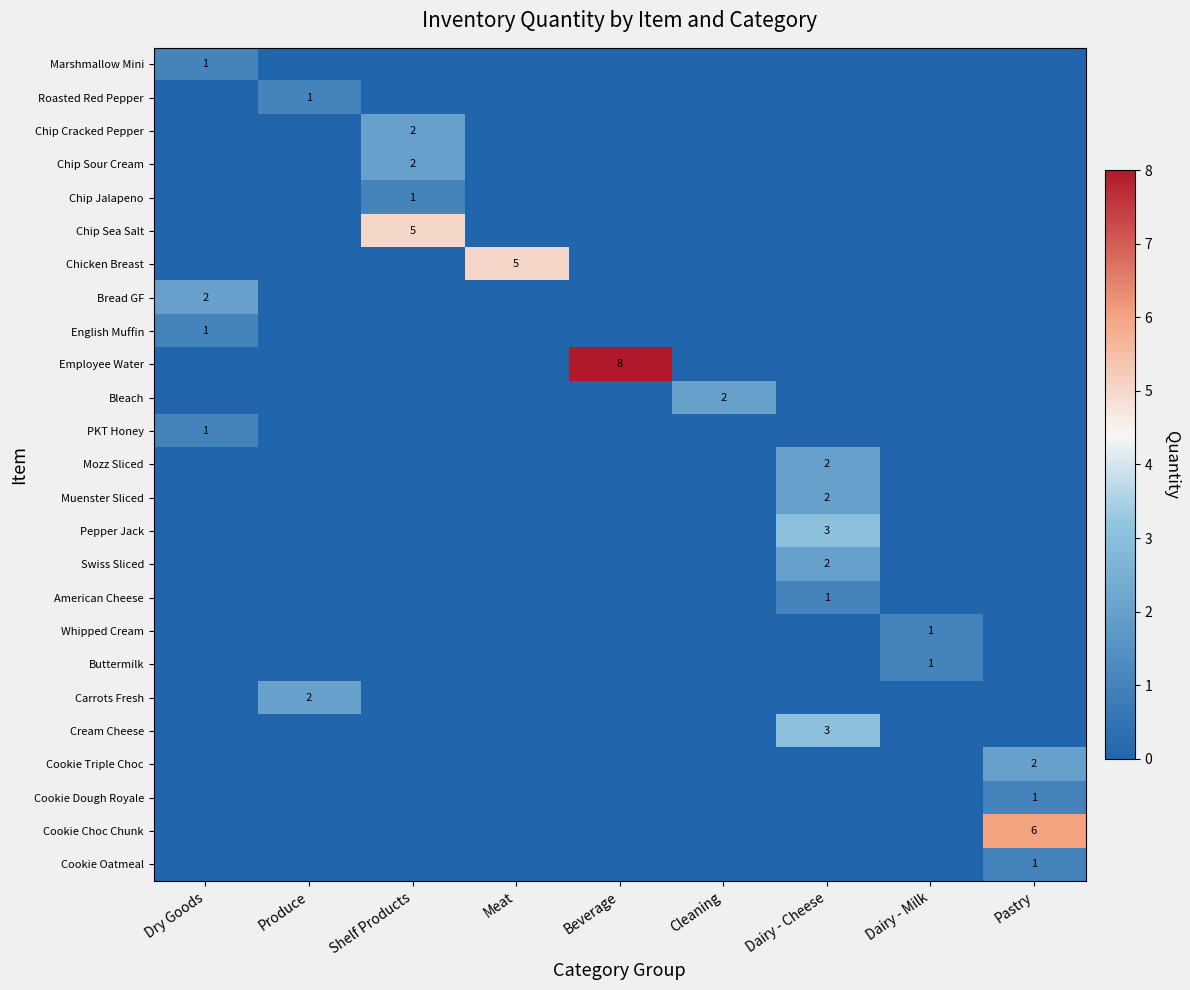

True or false: Chip Jalapeno has a value of 1 at Shelf Products.

True